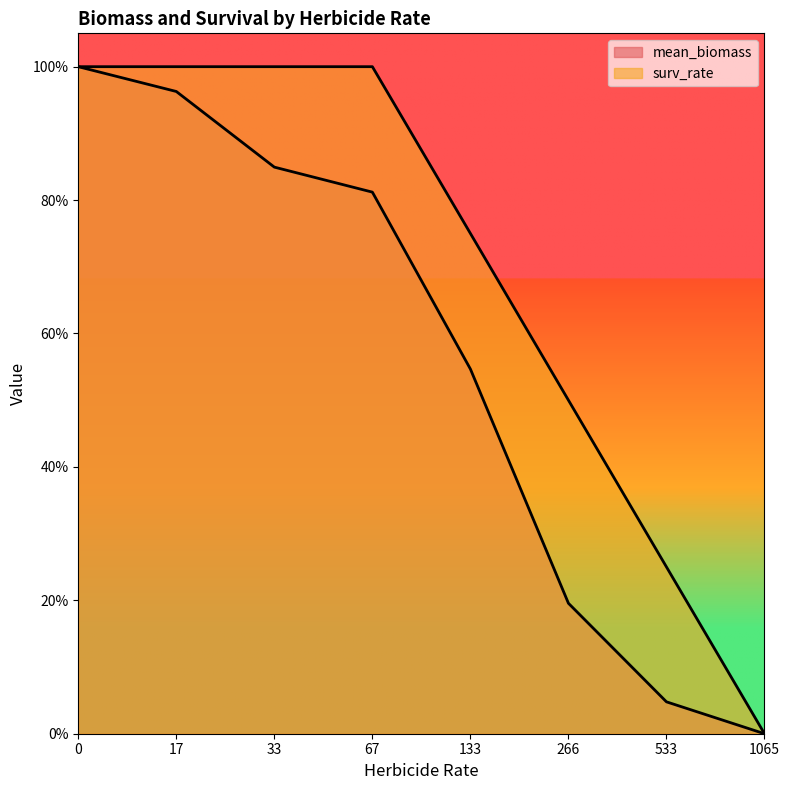

Read the surv_rate value at 0.

1.0